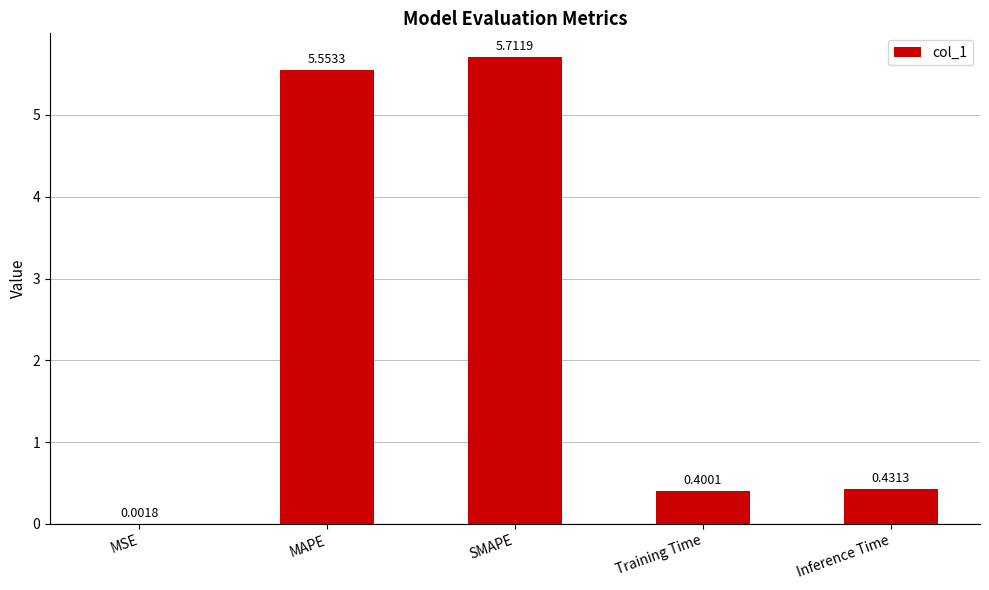

Between MAPE and Inference Time, which is larger?

MAPE